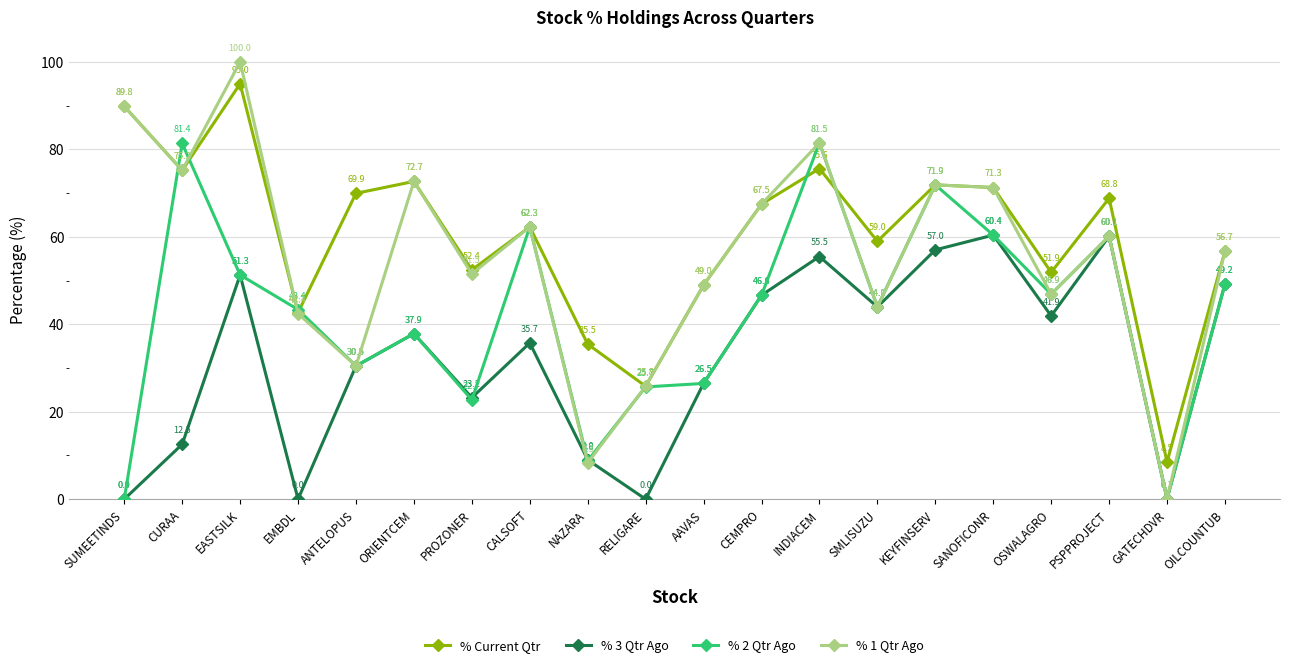

What are all the series names shown in the legend?

% Current Qtr, % 3 Qtr Ago, % 2 Qtr Ago, % 1 Qtr Ago